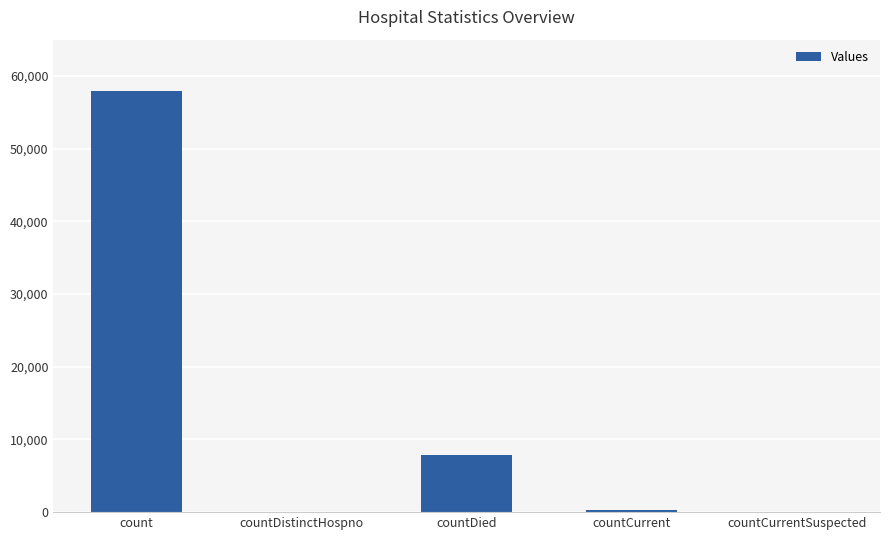

True or false: the data shows 3640 at countDied.

False